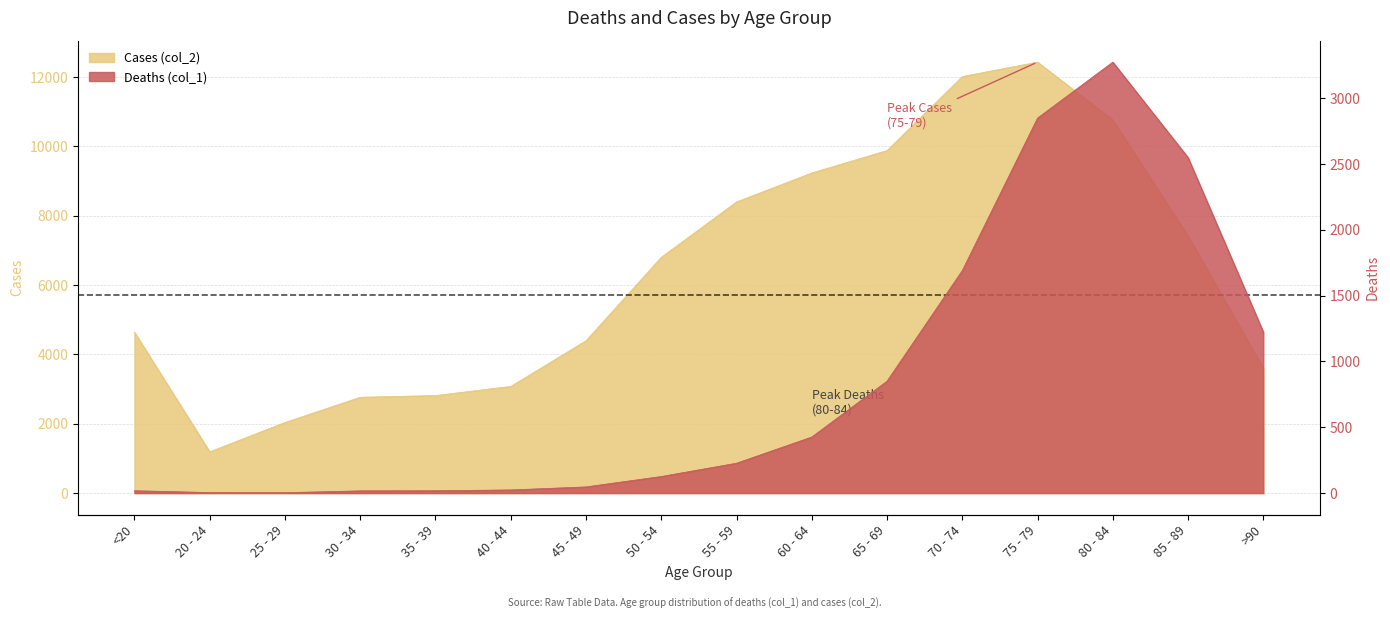

What is the average value of the Cases (col_2) series?

6343